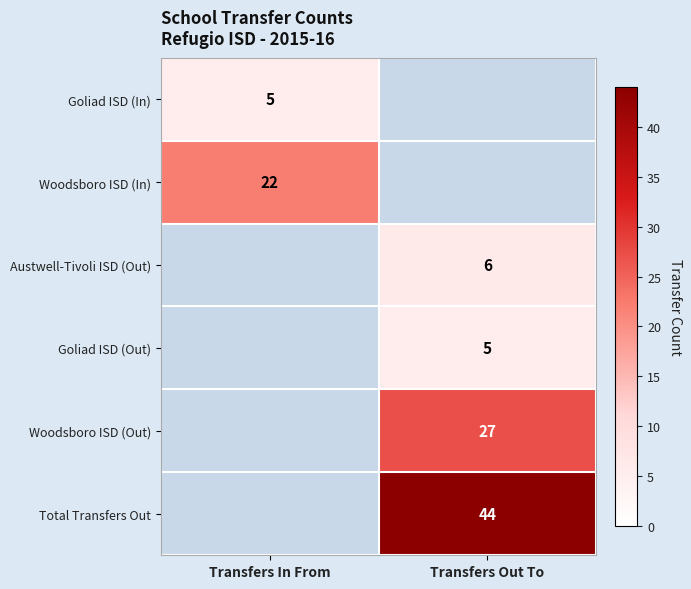

Is it true that Woodsboro ISD (Out) equals 42 at Transfers Out To?

False